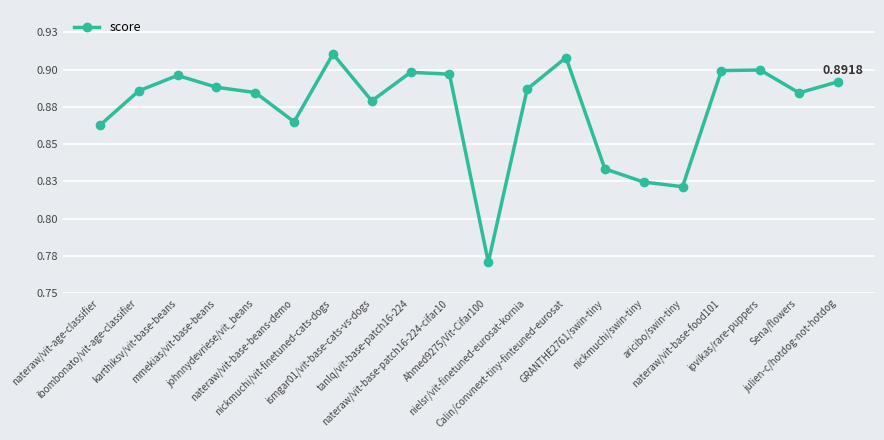

What is the label of the 18th point from the right?

karthiksv/vit-base-beans